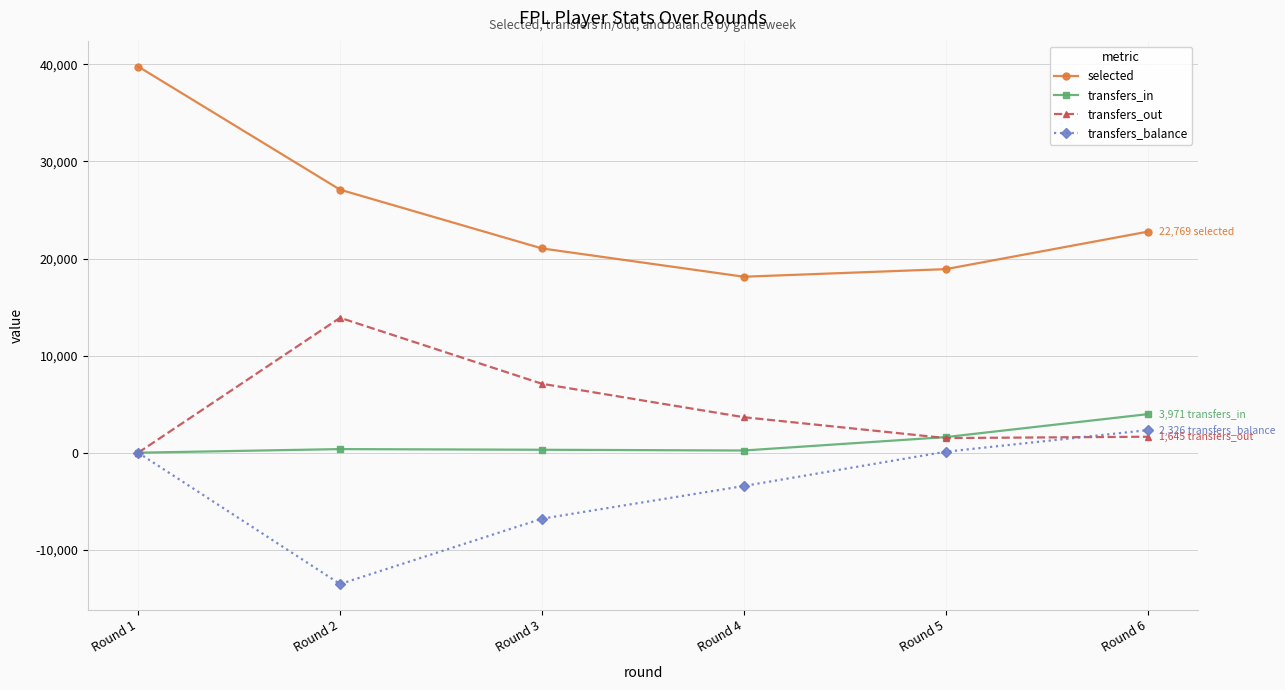

Which category has the lowest value across all series?

Round 2